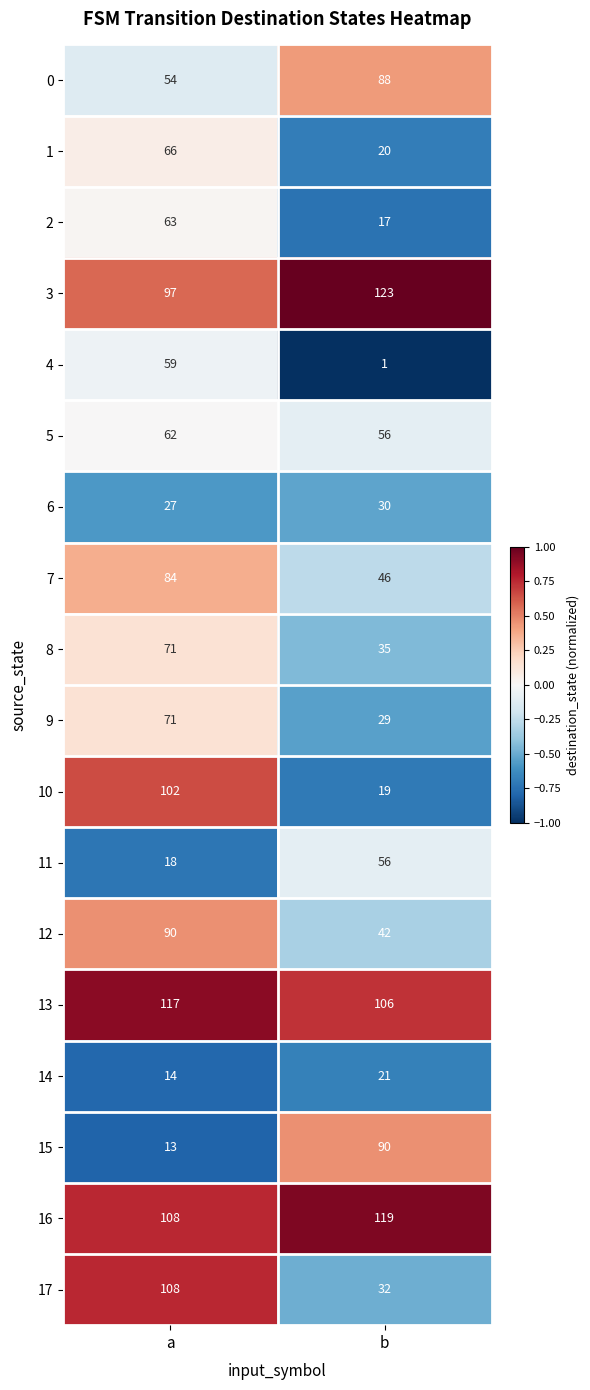

Between a and b, which series saw the biggest shift?

10